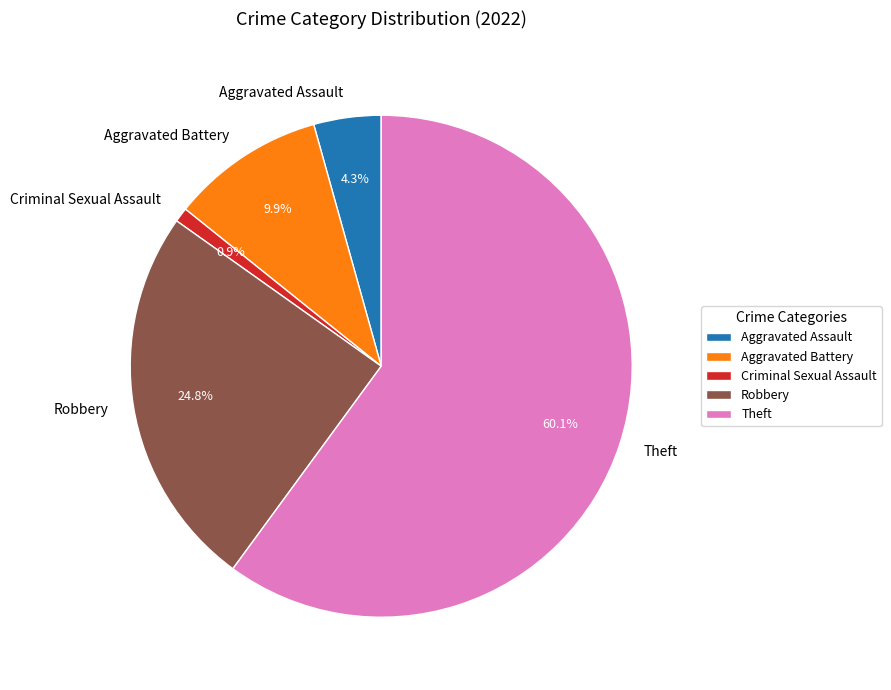

True or false: Aggravated Assault accounts for 16% of the total.

False